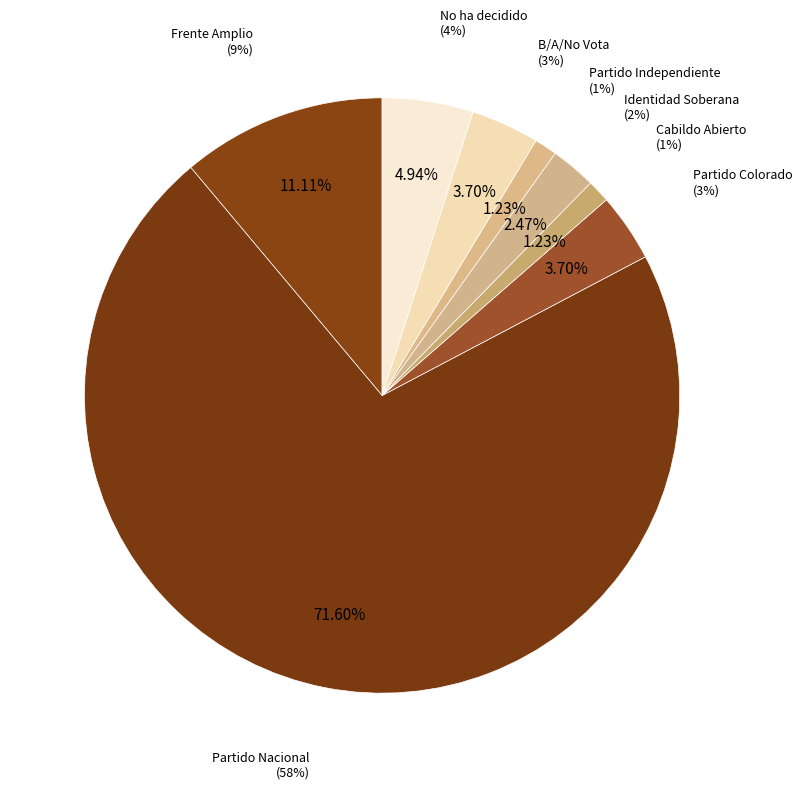

True or false: Cabildo Abierto accounts for 1% of the total.

True